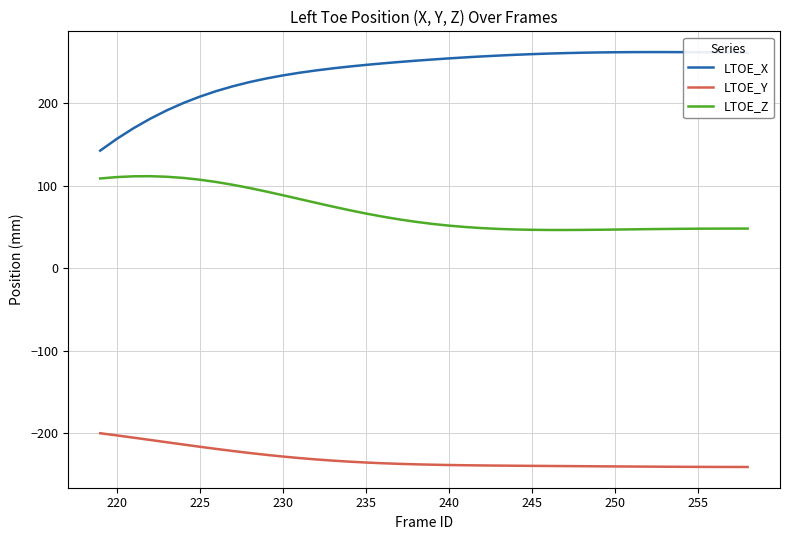

Does the chart have visible grid lines?

Yes